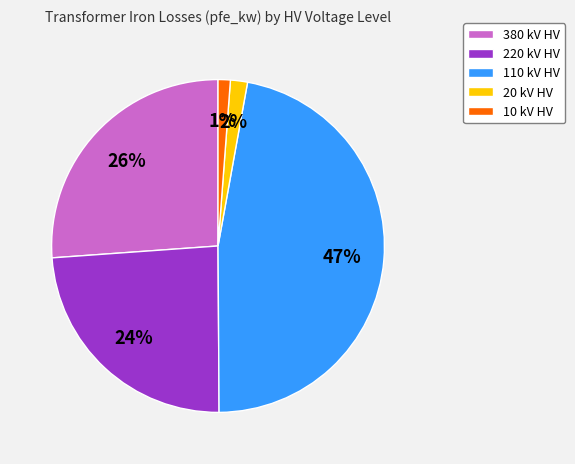

Which has a higher value, 110 kV HV or 380 kV HV?

110 kV HV